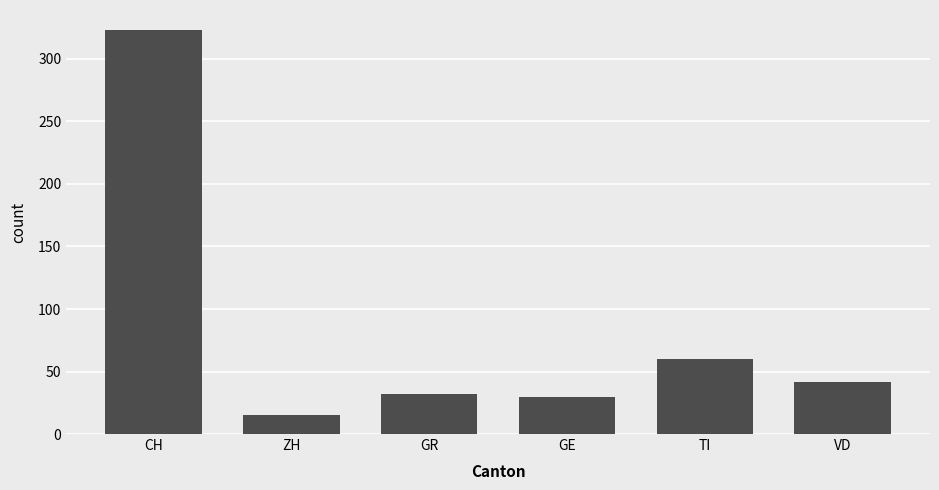

What is the average value?

84